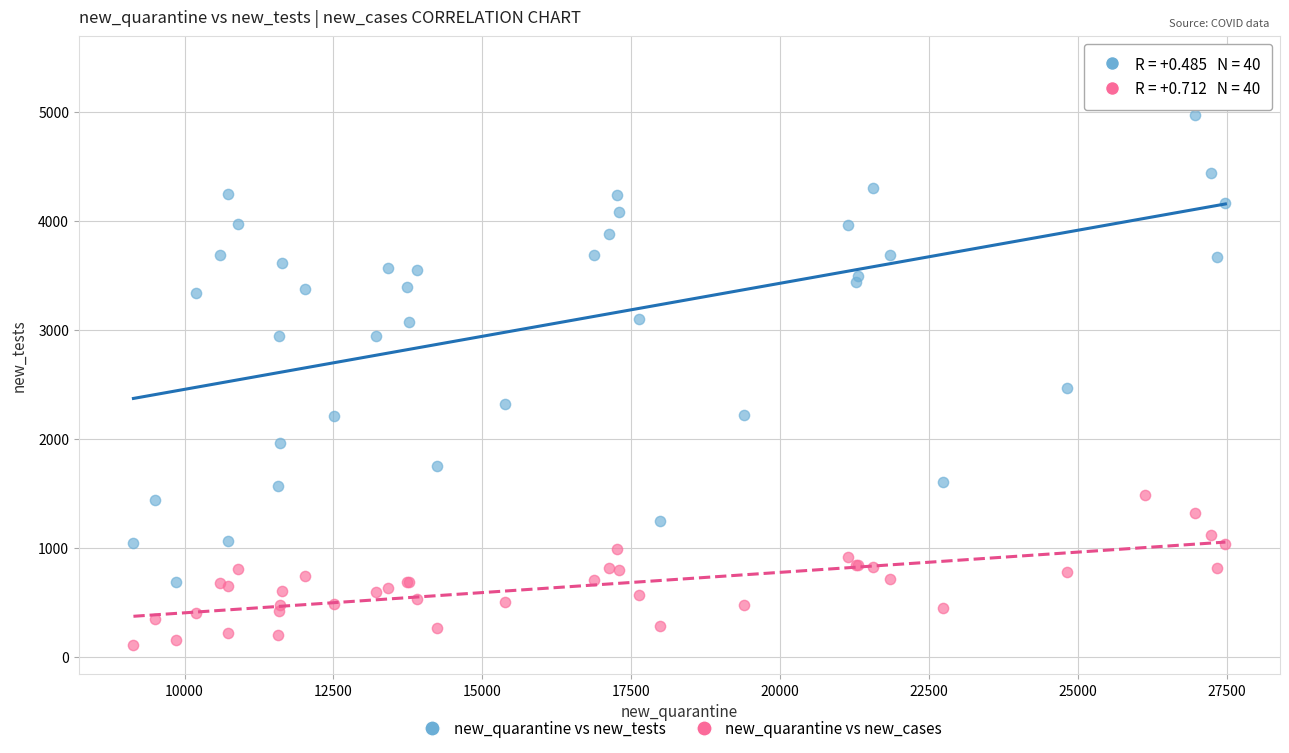

Which series has the widest spread of Y values?

new_quarantine vs new_tests